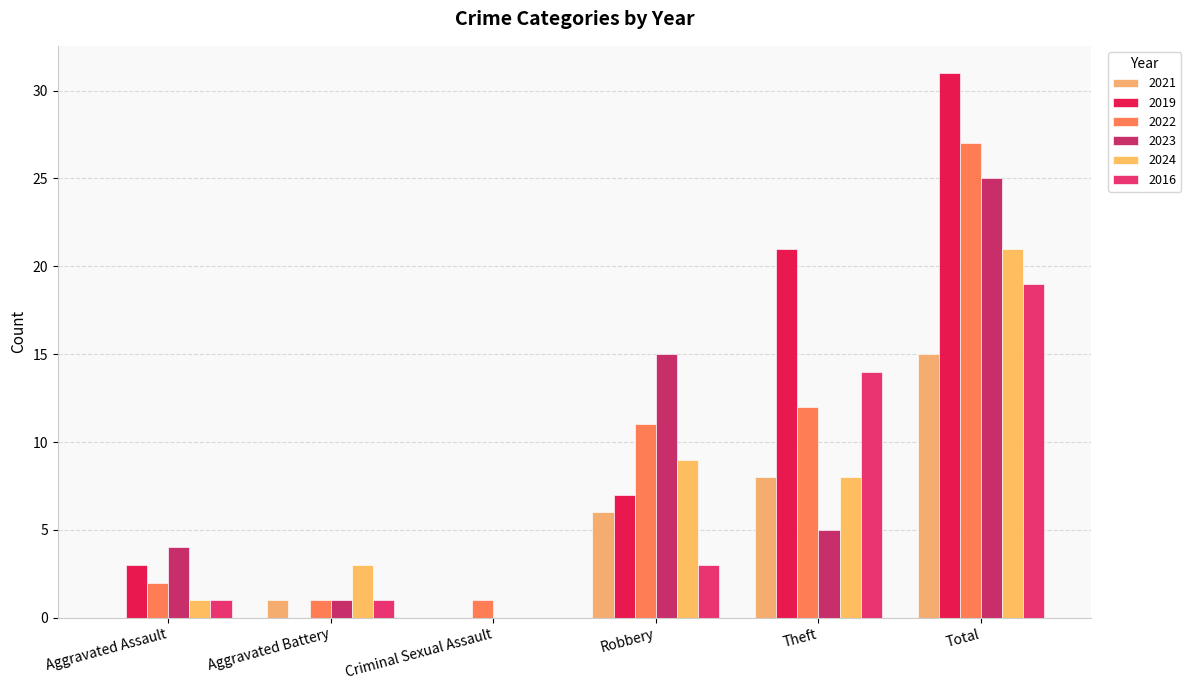

How many data points does each series have?

6